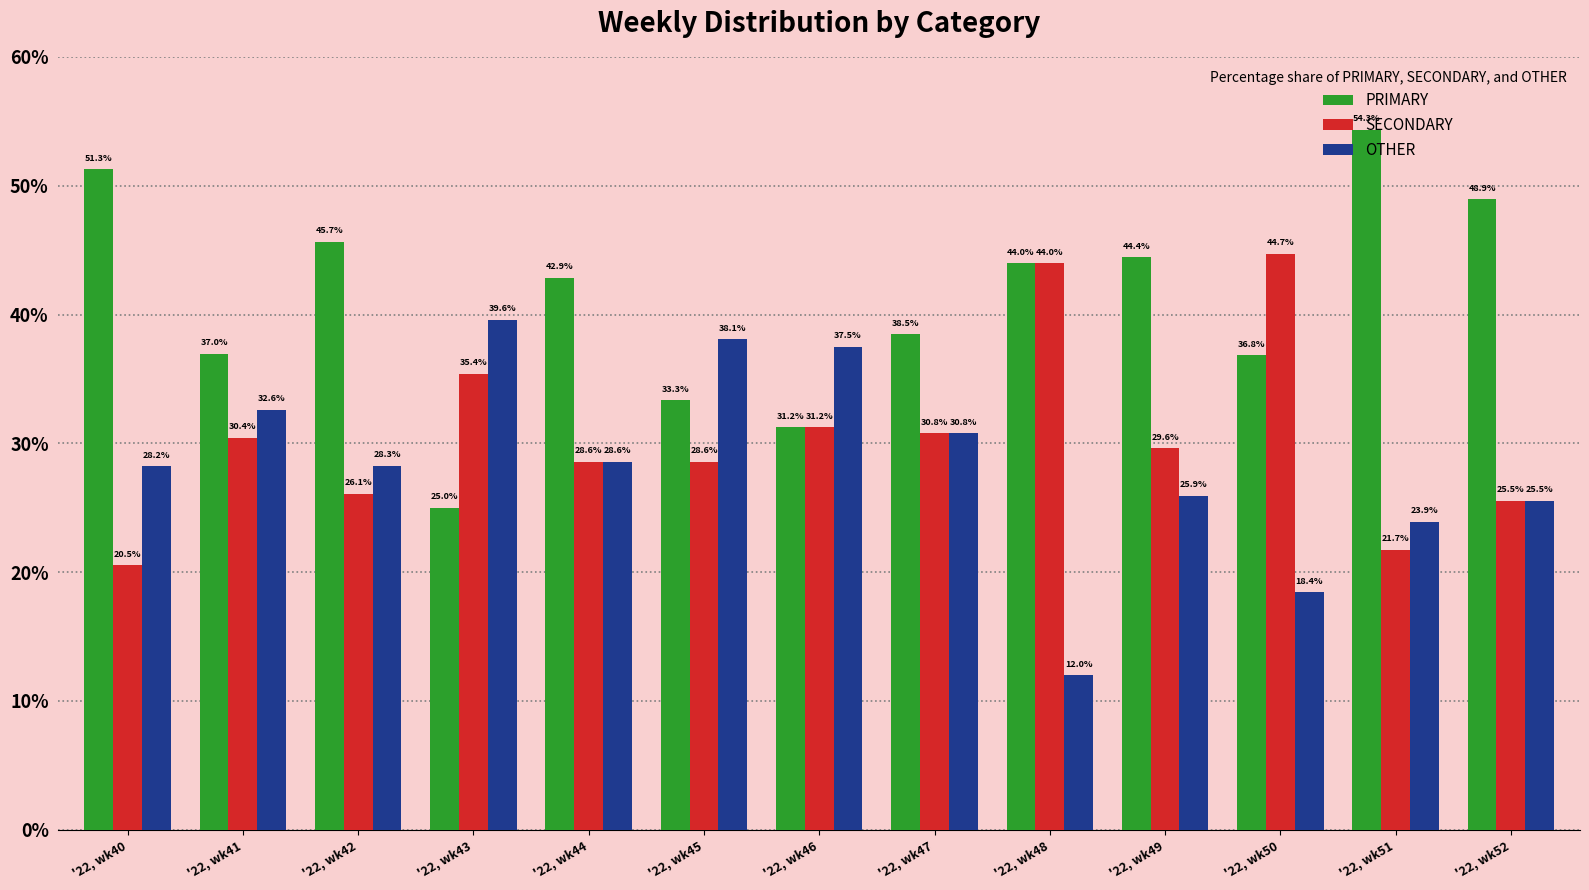

What is the difference between the maximum and second lowest values in the PRIMARY series?

23.1